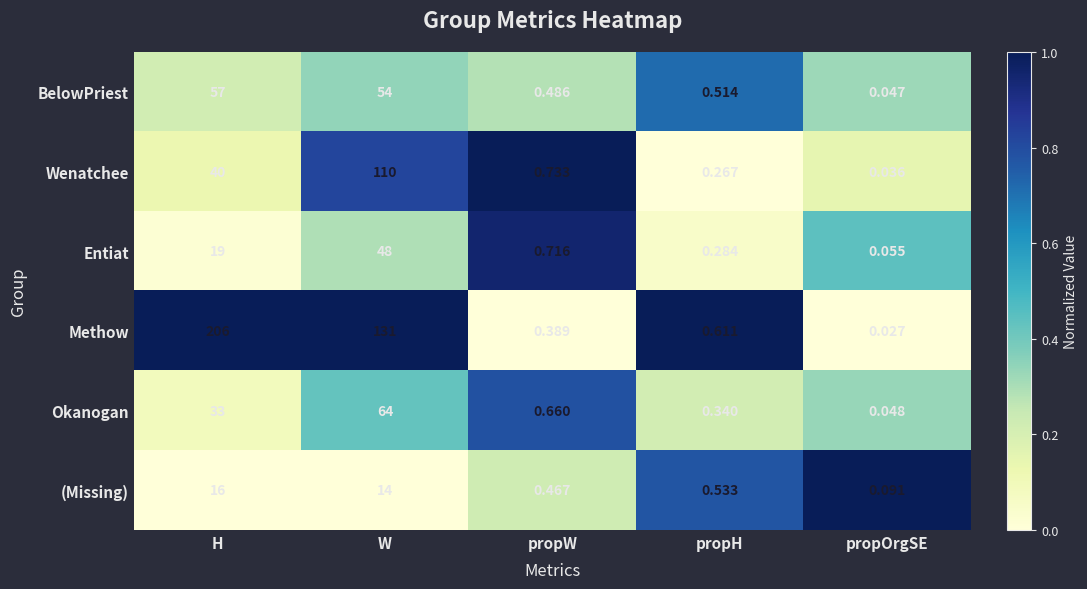

How many distinct data groups are displayed?

6